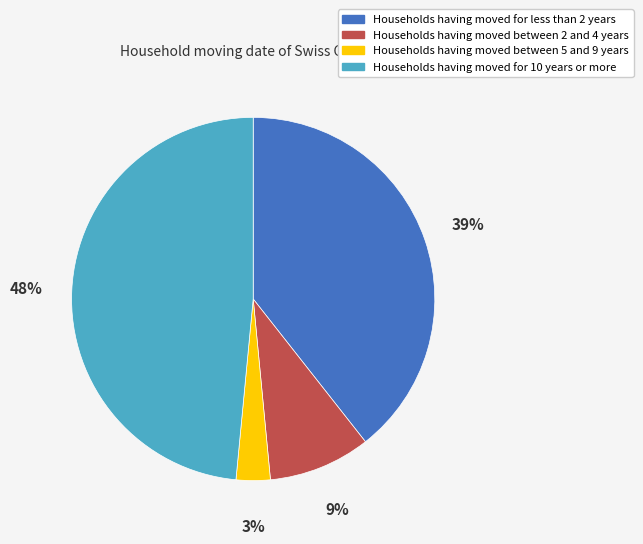

Rank the categories by value from highest to lowest.

Households having moved for 10 years or more, Households having moved for less than 2 years, Households having moved between 2 and 4 years, Households having moved between 5 and 9 years